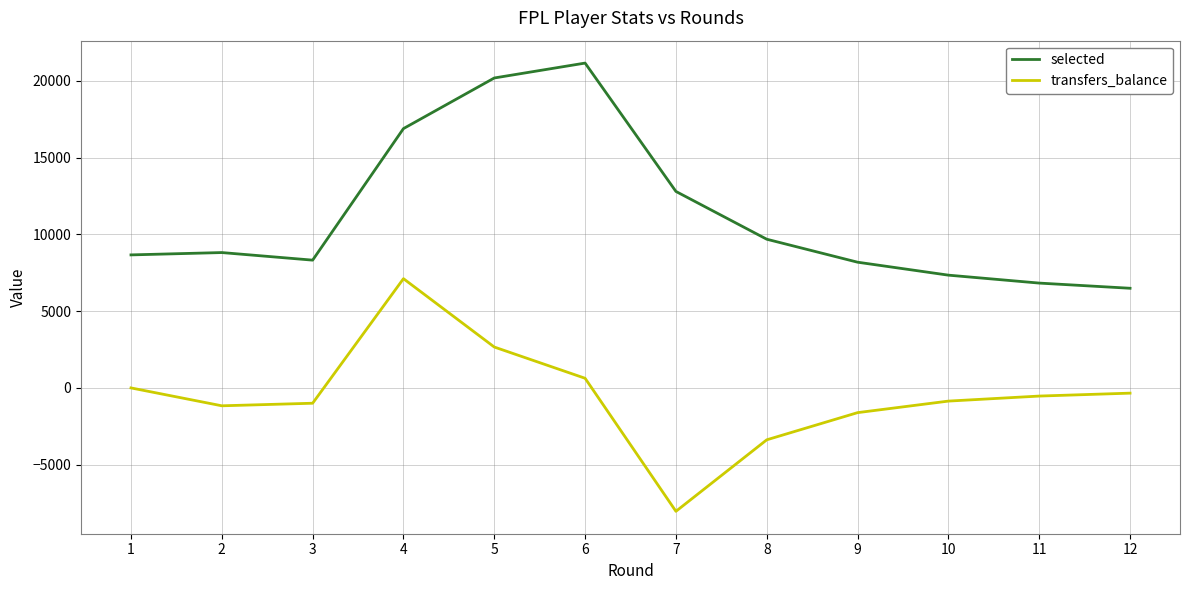

Reading left to right, list all the values displayed in this chart.

selected: 8667	8819	8325	16896	20194	21165	12802	9688	8191	7347	6830	6493
transfers_balance: 0	-1165	-998	7118	2664	628	-8040	-3382	-1611	-859	-531	-341